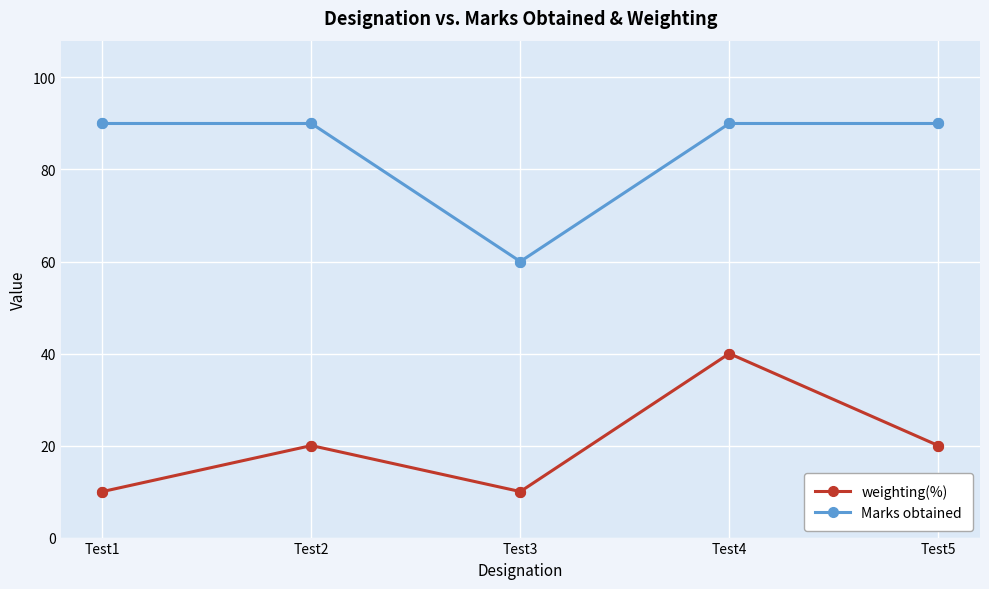

What is the total value across all series at Test5?

110